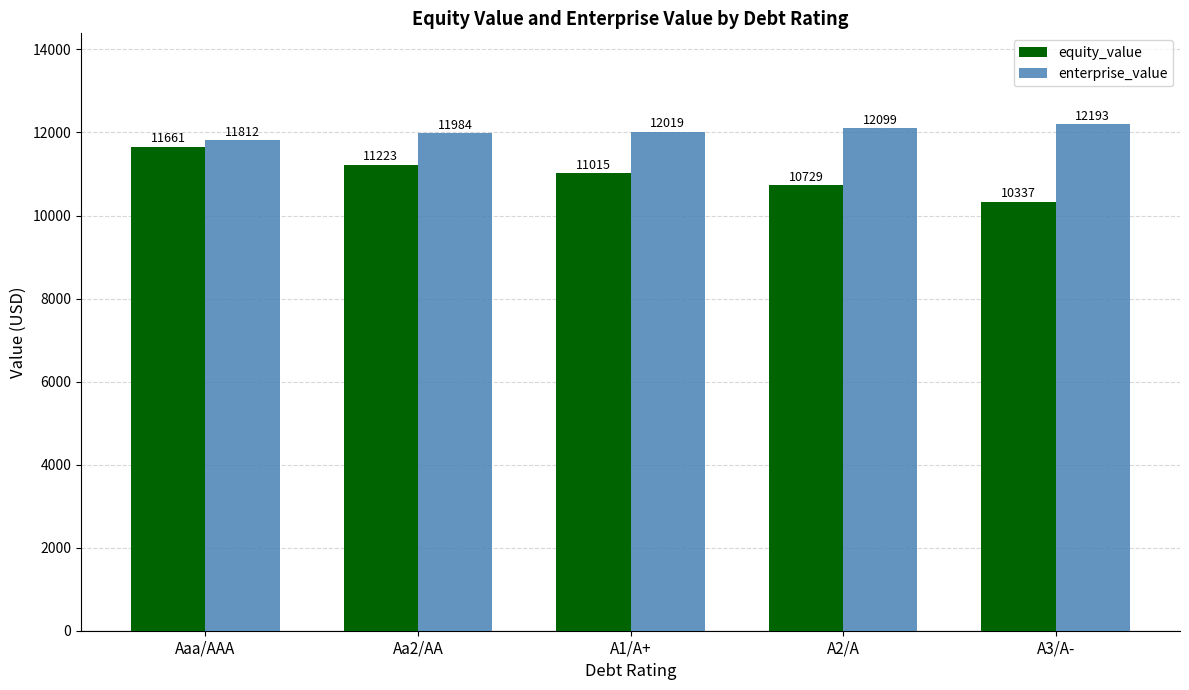

What is the difference between the highest and lowest values at Aa2/AA?

760.3